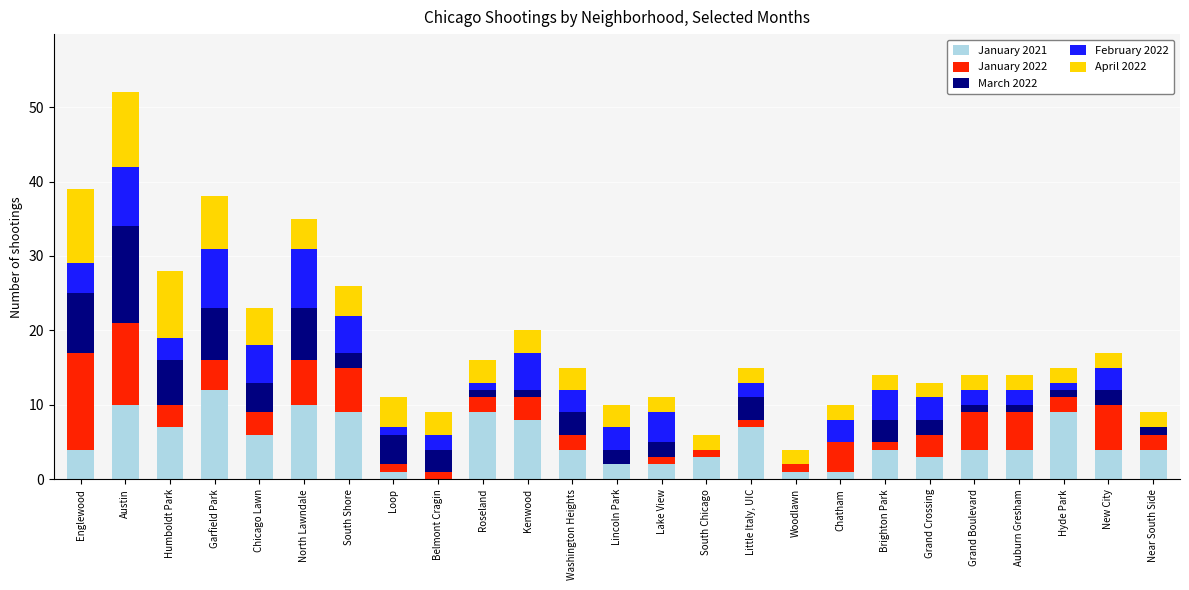

The January 2021 series shows 17 at Austin. True or false?

False